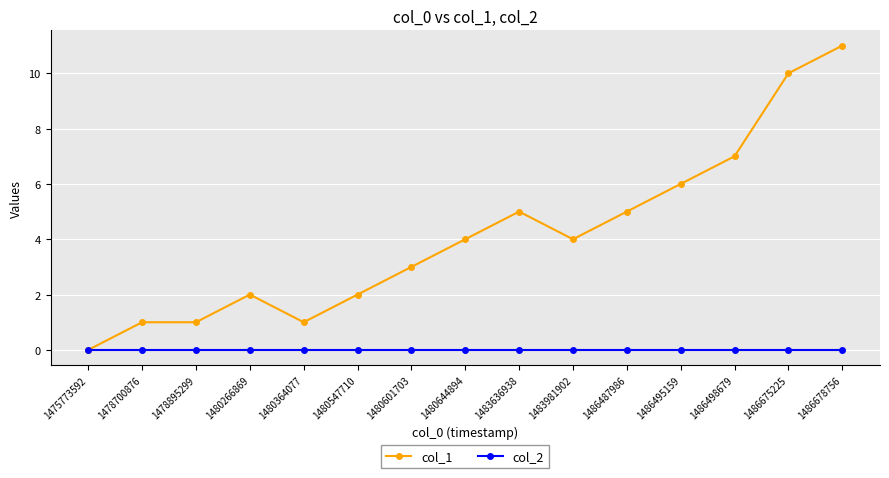

Which series has the largest total across all categories?

col_1